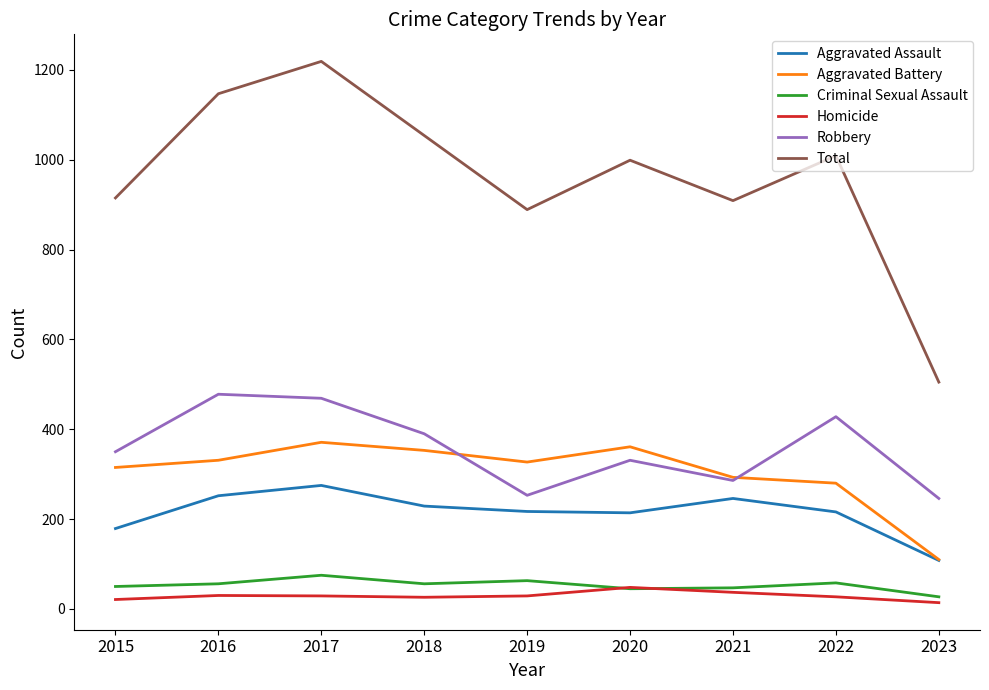

List the series in order of their peak value, highest first.

Total, Robbery, Aggravated Battery, Aggravated Assault, Criminal Sexual Assault, Homicide